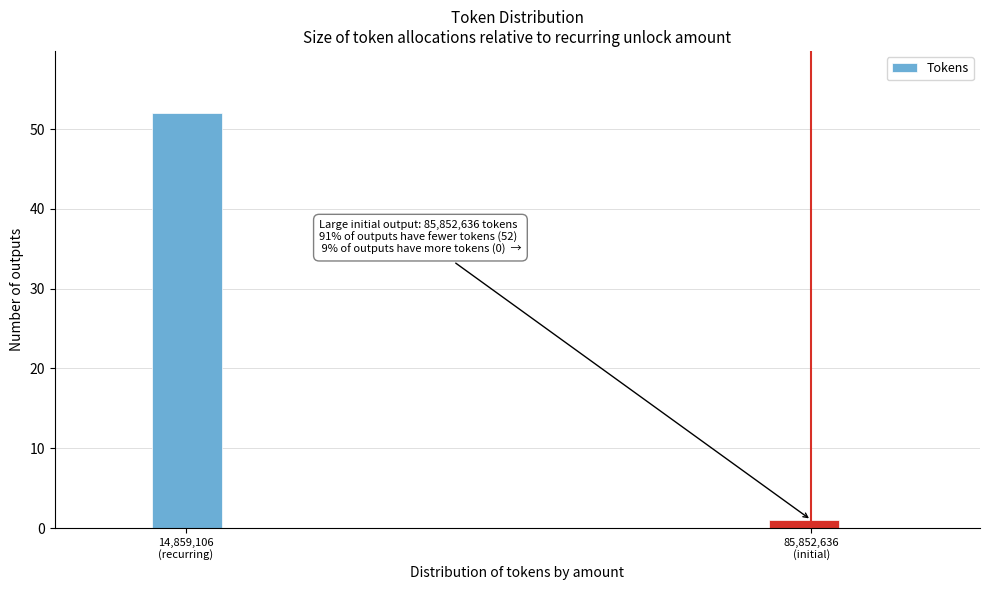

Reading left to right, extract all data points from this chart.

52	1